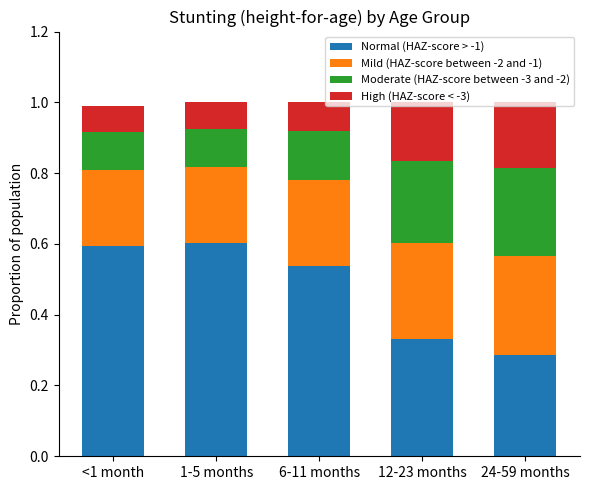

What is the total value across all series at 24-59 months?

1.0